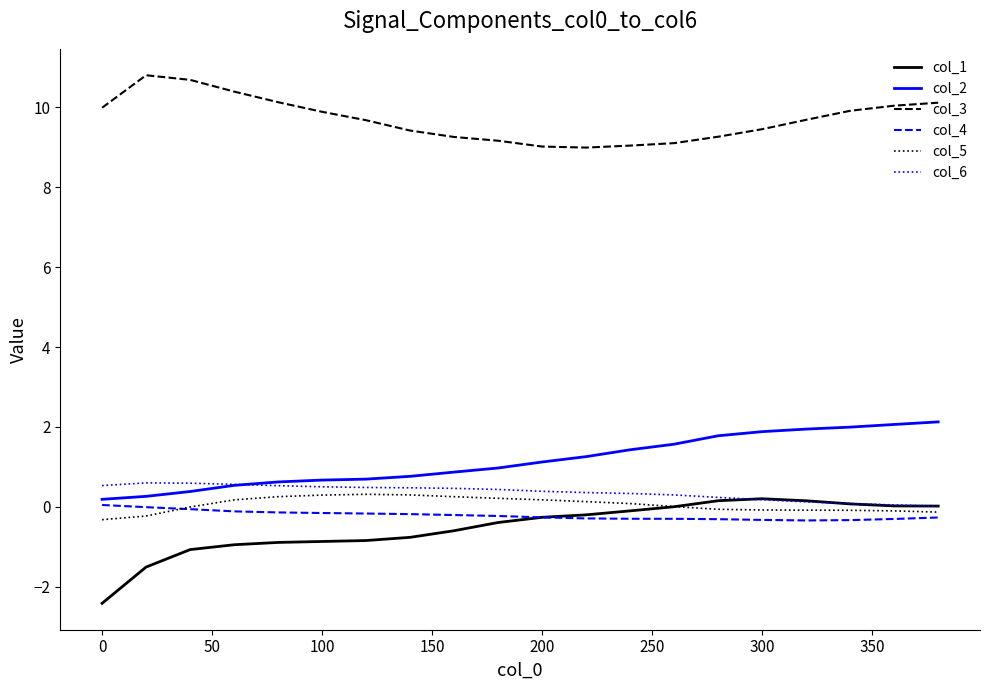

What is the highest value of the col_5 series?

0.3